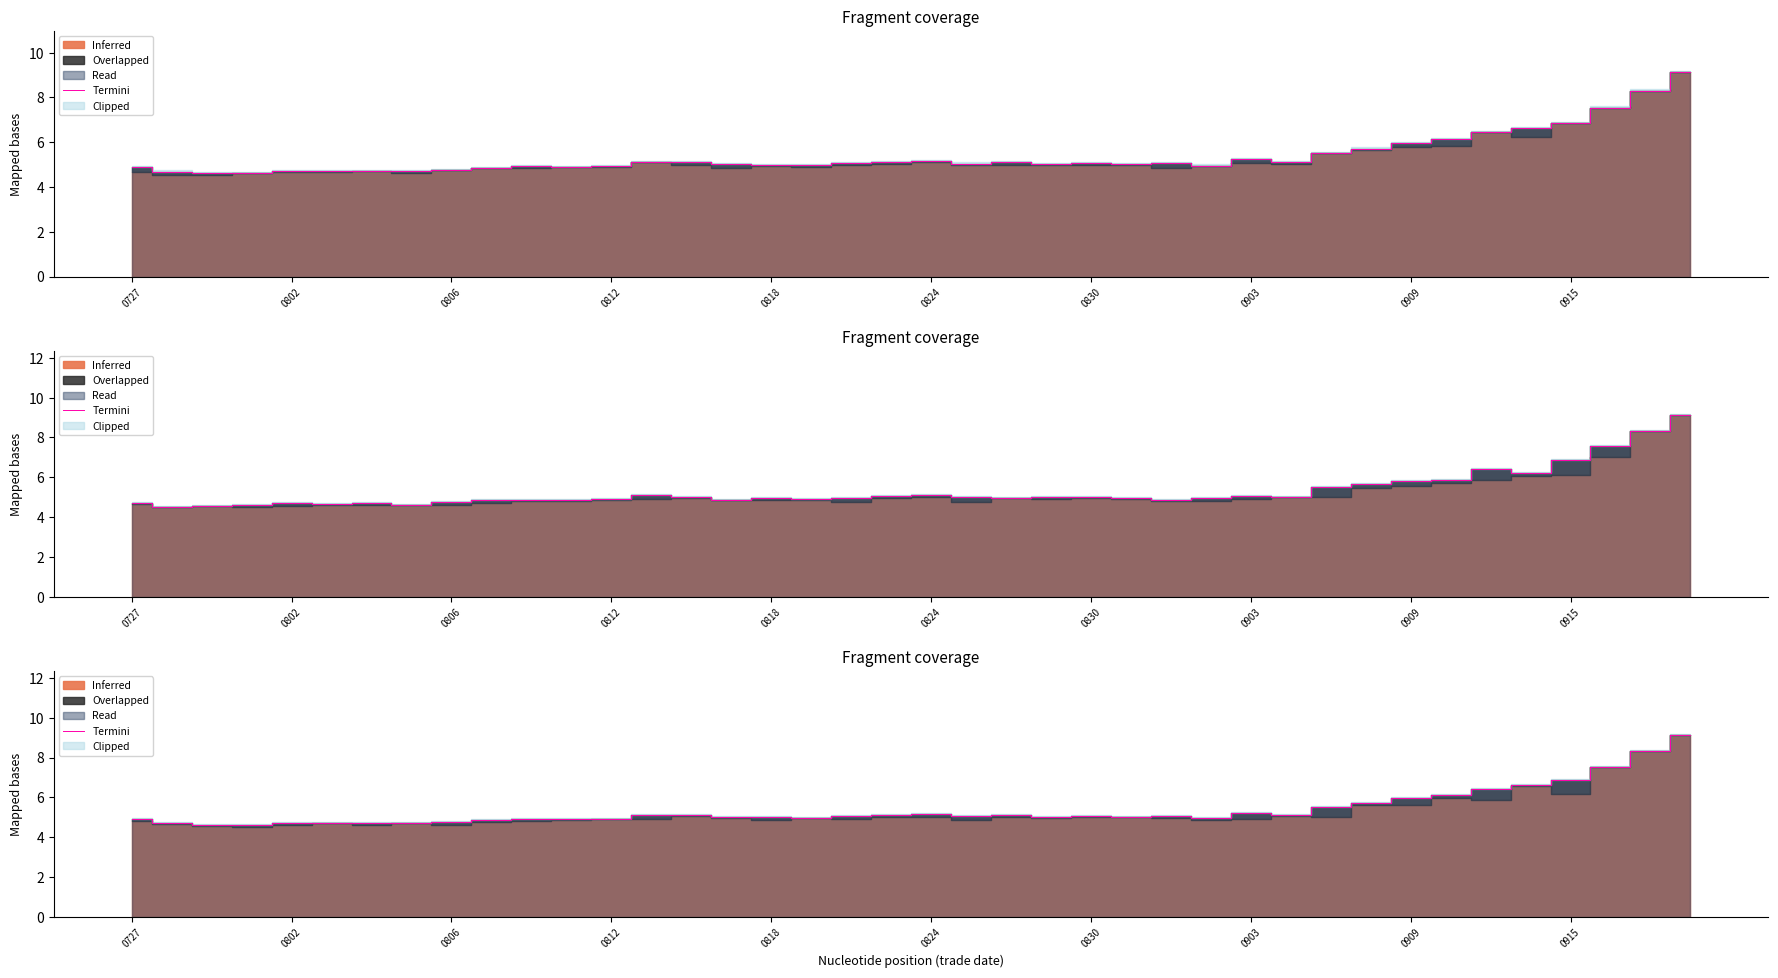

What is the greatest value displayed?

9.1